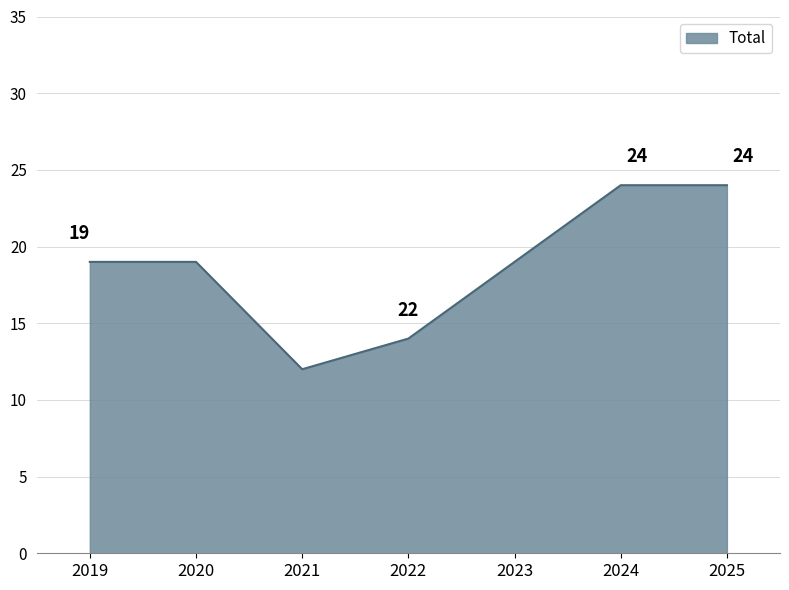

What is the sum of all values?

131